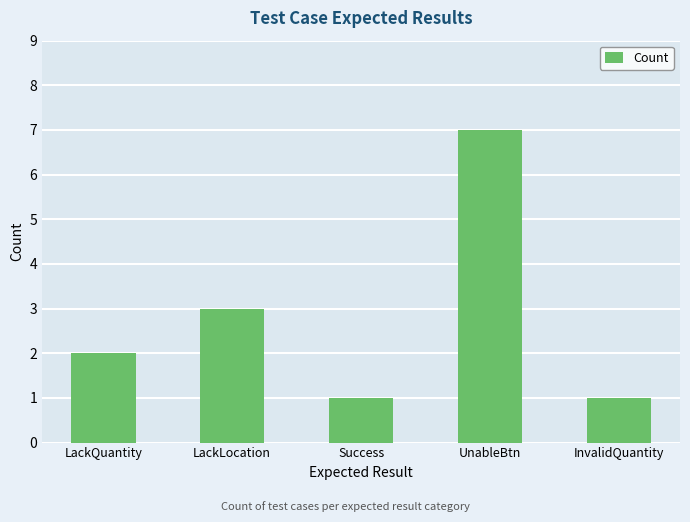

How many values are below 2?

2